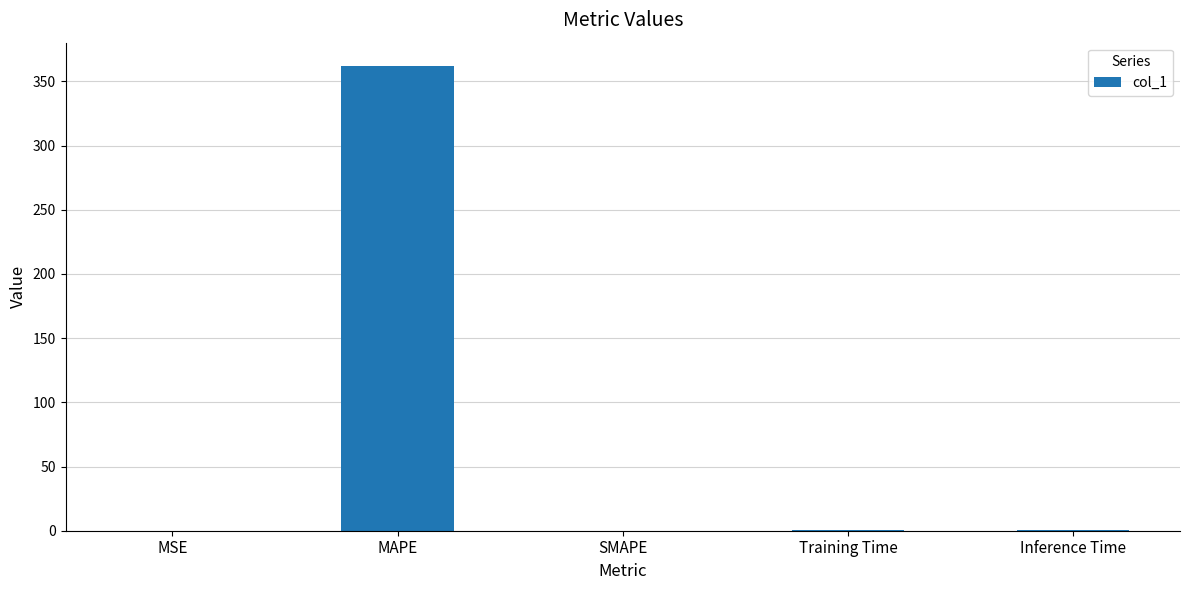

What is the approximate value at MAPE?

362.0